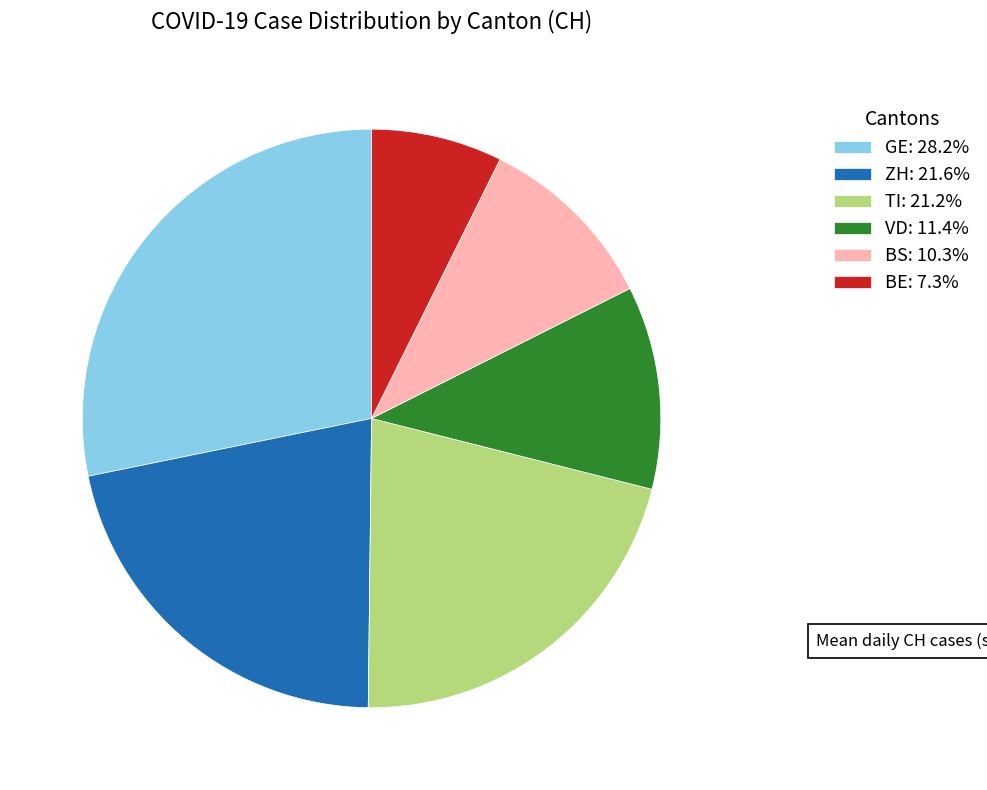

How many slices are in this pie chart?

6